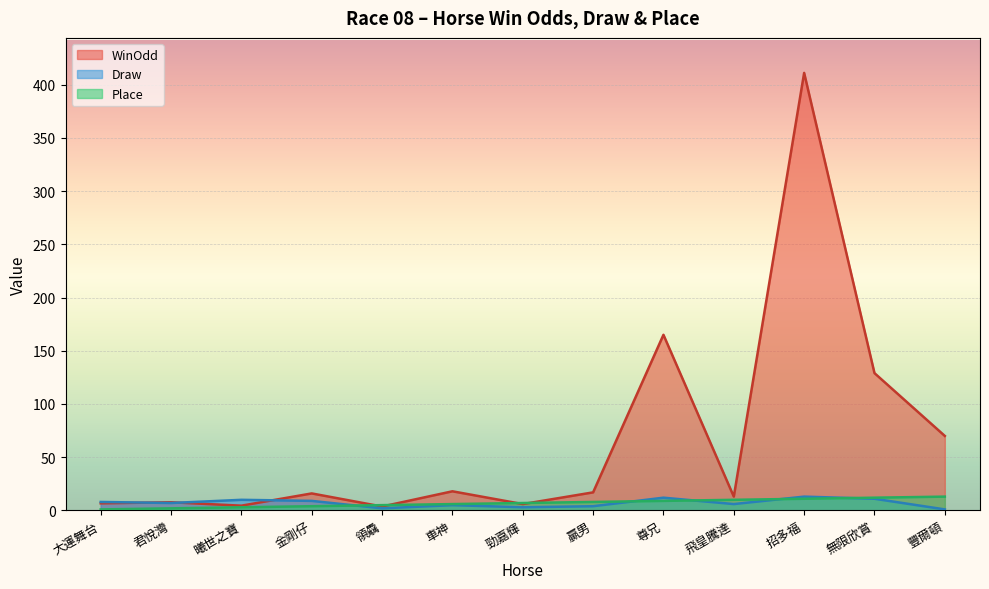

Which series changed the most between 大運舞台 and 金剛仔?

WinOdd